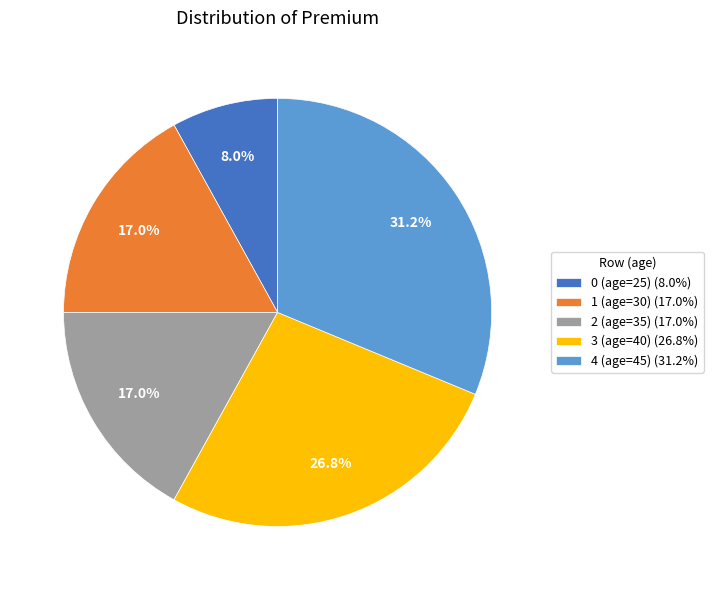

What is the largest slice in the pie chart?

4 (age=45)